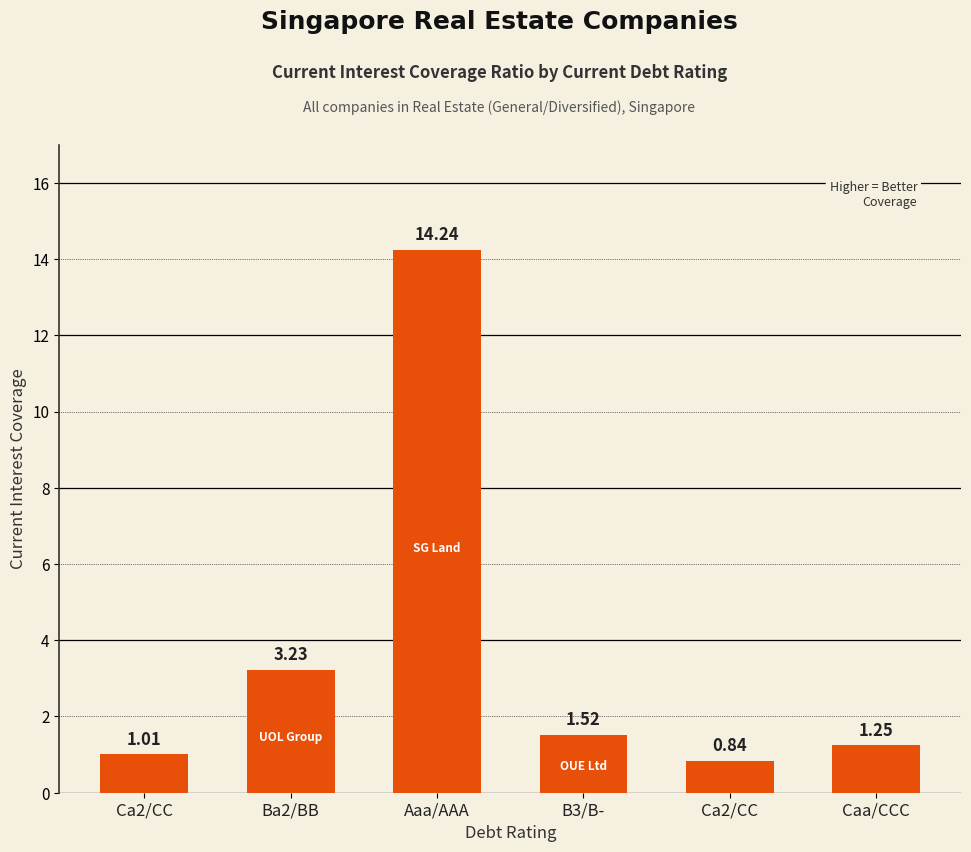

What is the change in value from Ca2/CC to Ca2/CC?

-0.2